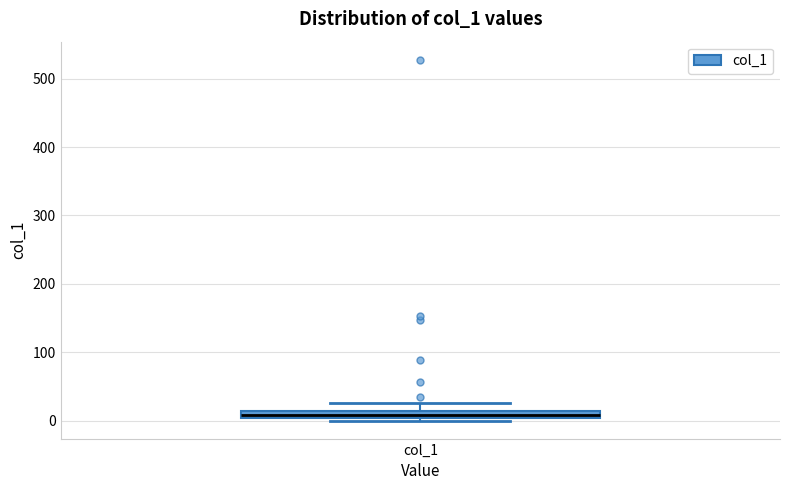

Where does the upper whisker of the box for col_1 end on the y-axis? The values are not printed on the chart, so give them approximately, as read against the axis.

30